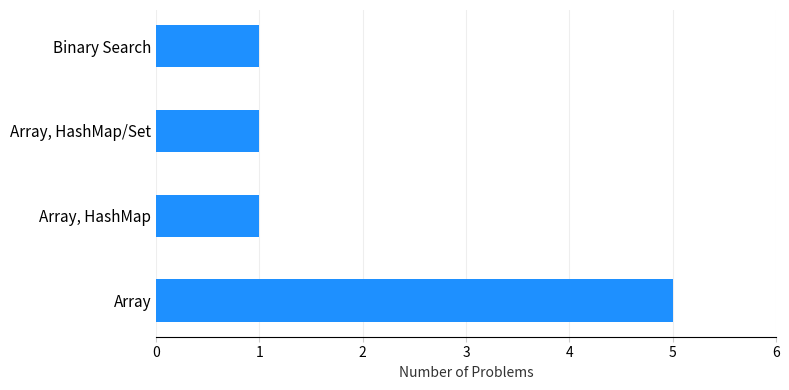

Reading top to bottom, extract all data points from this chart.

Binary Search=1	Array, HashMap/Set=1	Array, HashMap=1	Array=5